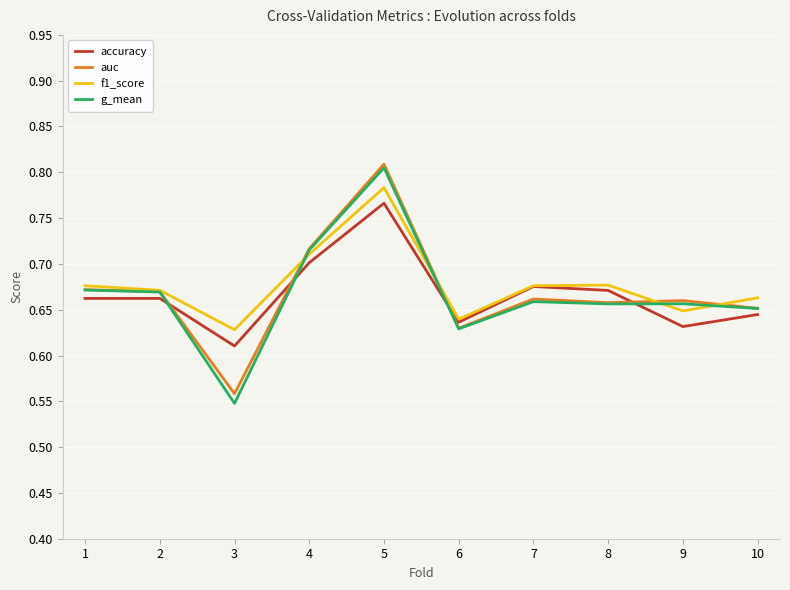

Which series has the largest range (max minus min)?

g_mean